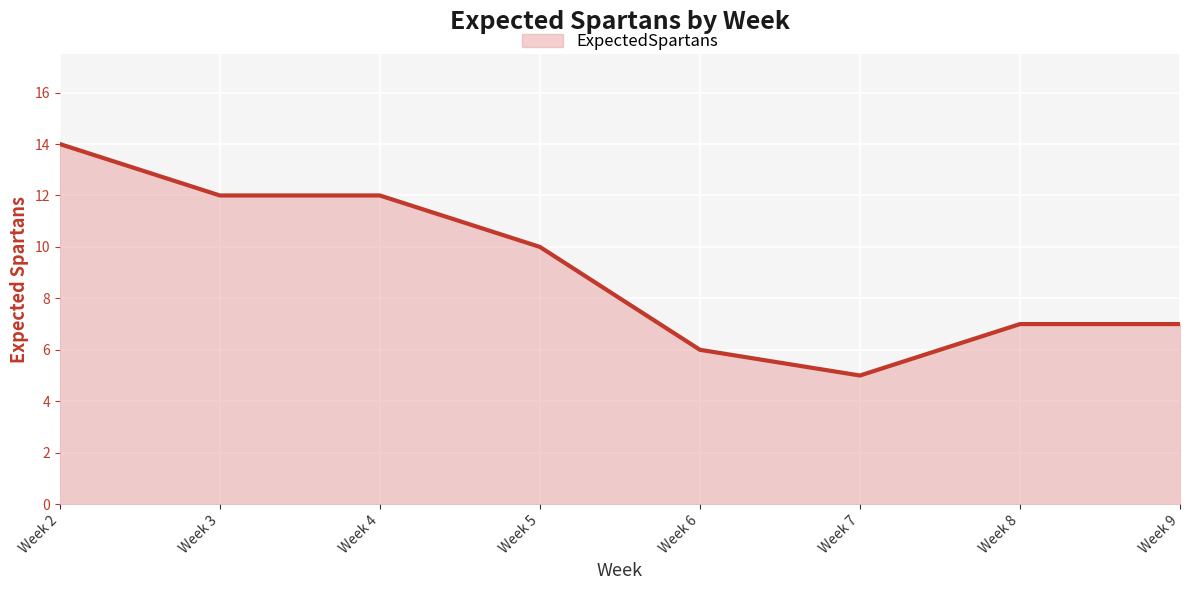

List the labels in order of value, largest first.

Week 2, Week 3, Week 4, Week 5, Week 8, Week 9, Week 6, Week 7